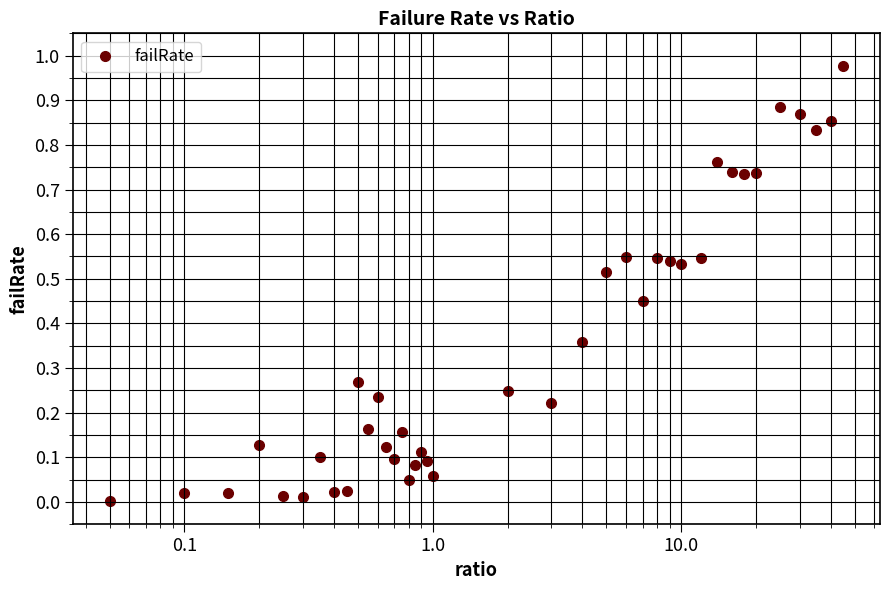

True or false: there are more than 0 points higher than both neighbors.

True